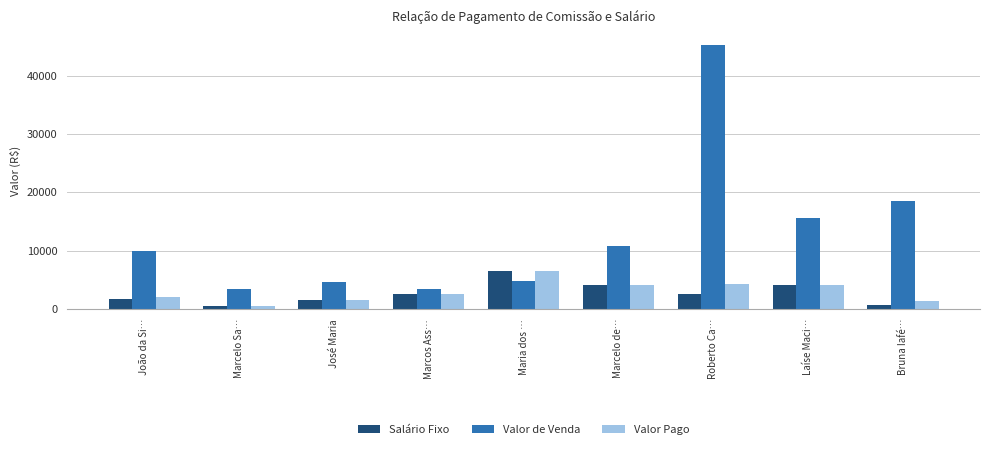

At which label does Valor Pago reach its peak?

Maria dos …